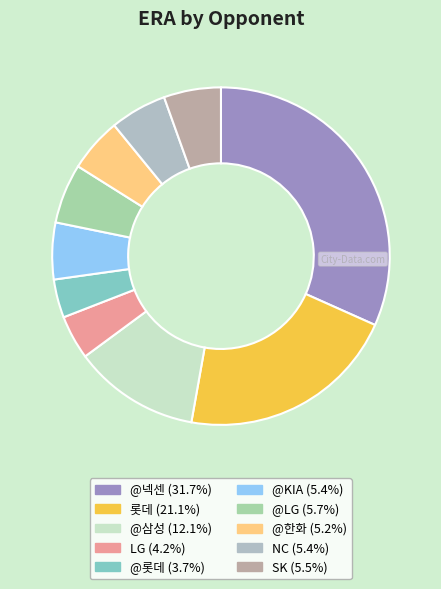

To the nearest percent, what is the difference between the 롯데 and @넥센 slice percentages?

11%